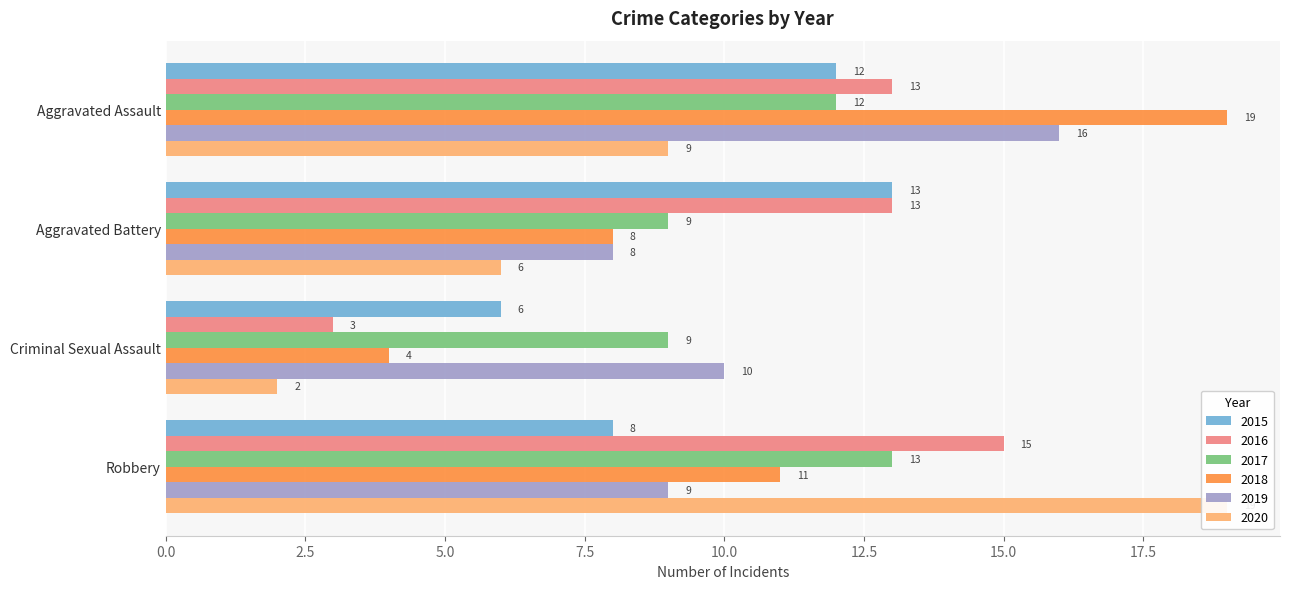

Where is 2017 nearest to the value 11?

Aggravated Assault